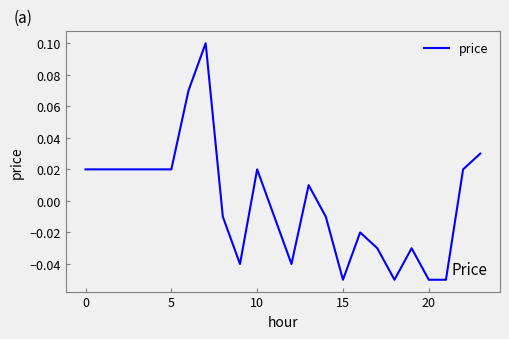

Is this an area chart (filled region under the line)?

No